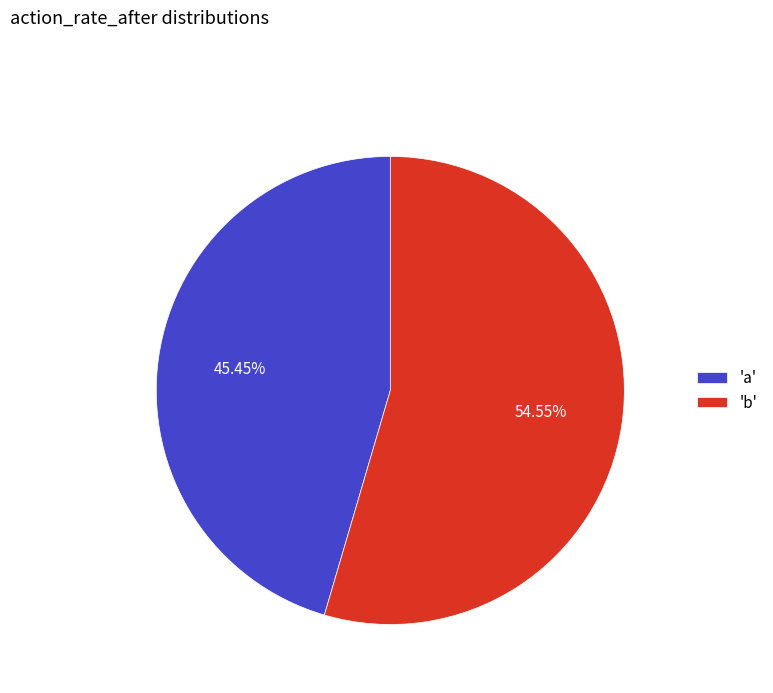

Count the number of slices in the pie.

2